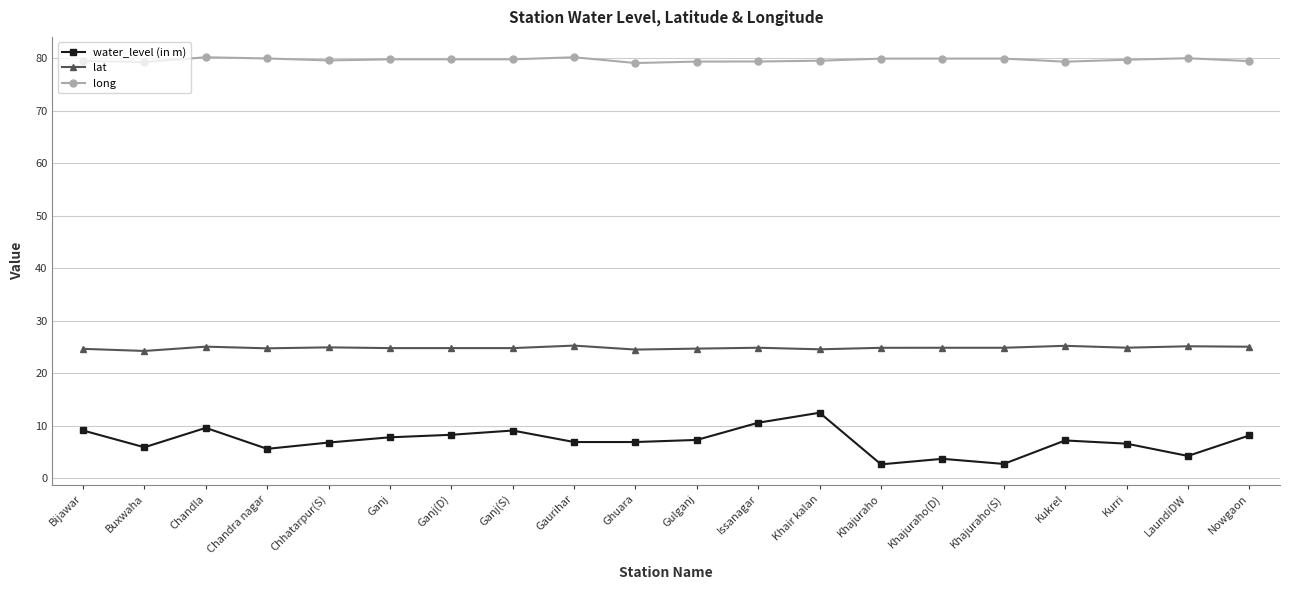

In water_level (in m), how many points are higher than both neighbors (excluding endpoints)?

5